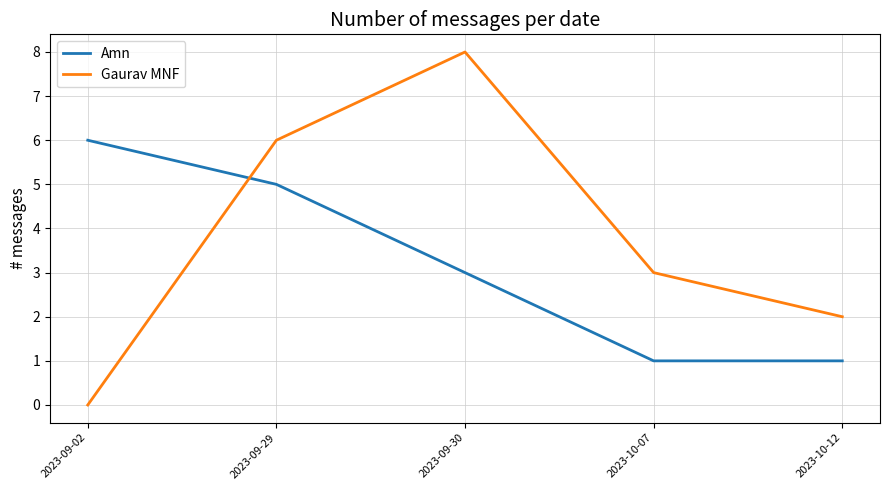

What is the difference between the highest and lowest values at 2023-09-02?

6